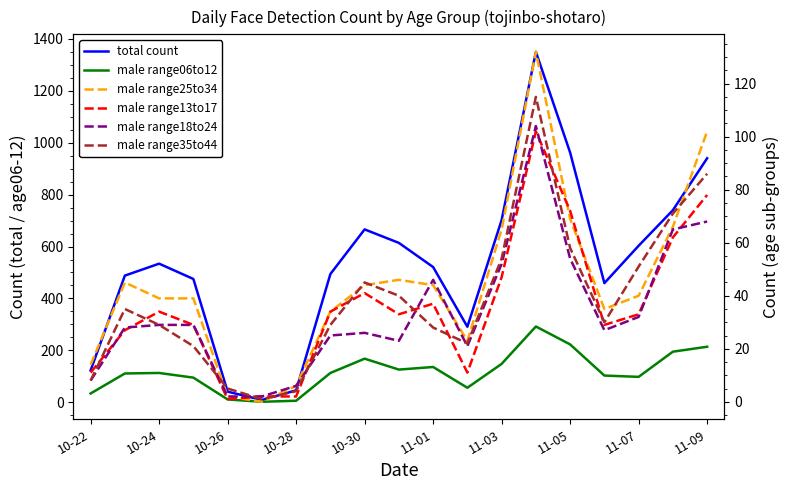

Which series has the largest total across all categories?

total count